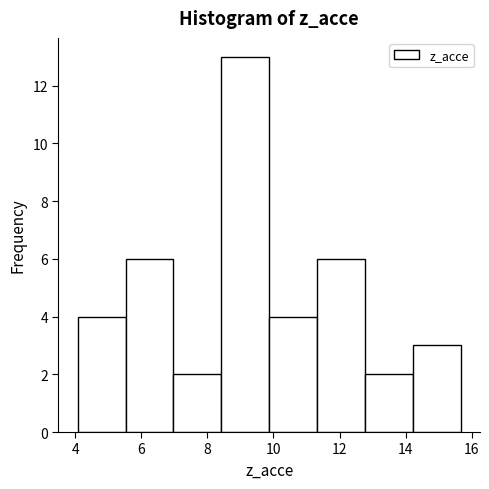

What is the height of the bar covering 4.0 to 5.6 on the x-axis? Neither the bar edges nor the heights are printed on the chart, so give them approximately, as read against the axes.

4